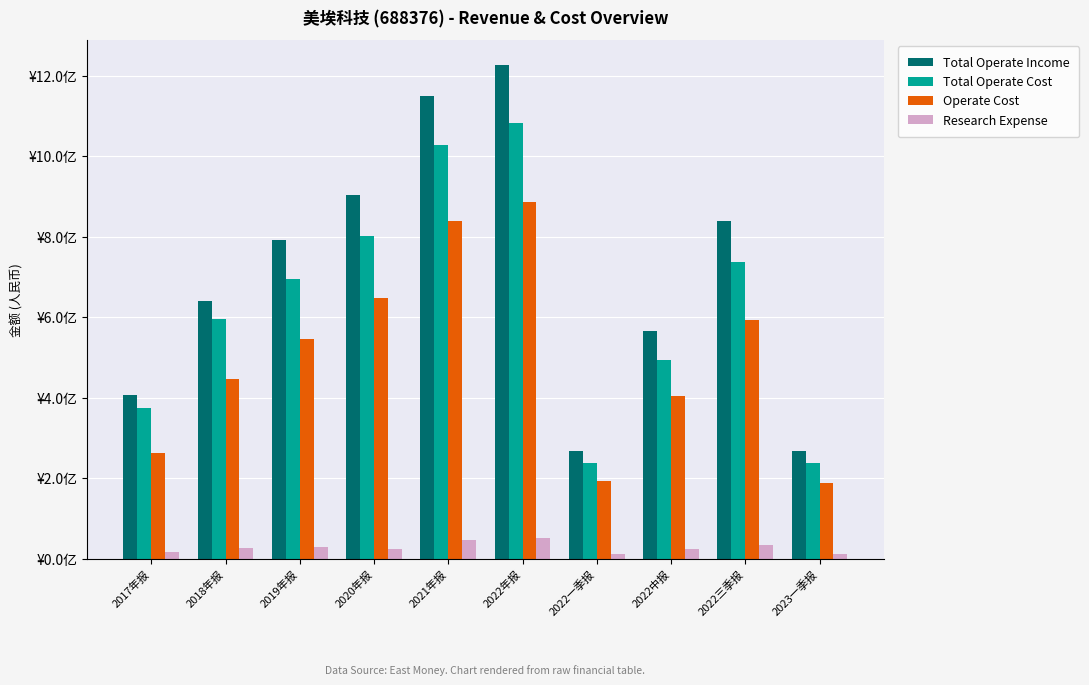

Reading right to left, extract all data points from this chart.

Total Operate Income: 267669665.8	838158169.5	566657543.0	266823951.7	1227003277.7	1149715618.1	902917287.4	792452937.8	639853210.1	407934771.4
Total Operate Cost: 238133442.1	736681394.6	493243536.1	237380053.5	1083423660.5	1029078485.0	800899973.0	696349712.6	594819327.5	374434411.0
Operate Cost: 188496543.5	592337214.5	403786066.7	192751933.8	885620845.4	840331200.3	646987420.9	546561201.4	446649912.9	262306533.3
Research Expense: 12626425.0	35406444.7	24592495.0	12487621.6	51697932.1	46868338.7	25696600.0	29428375.3	26564991.0	15863047.1